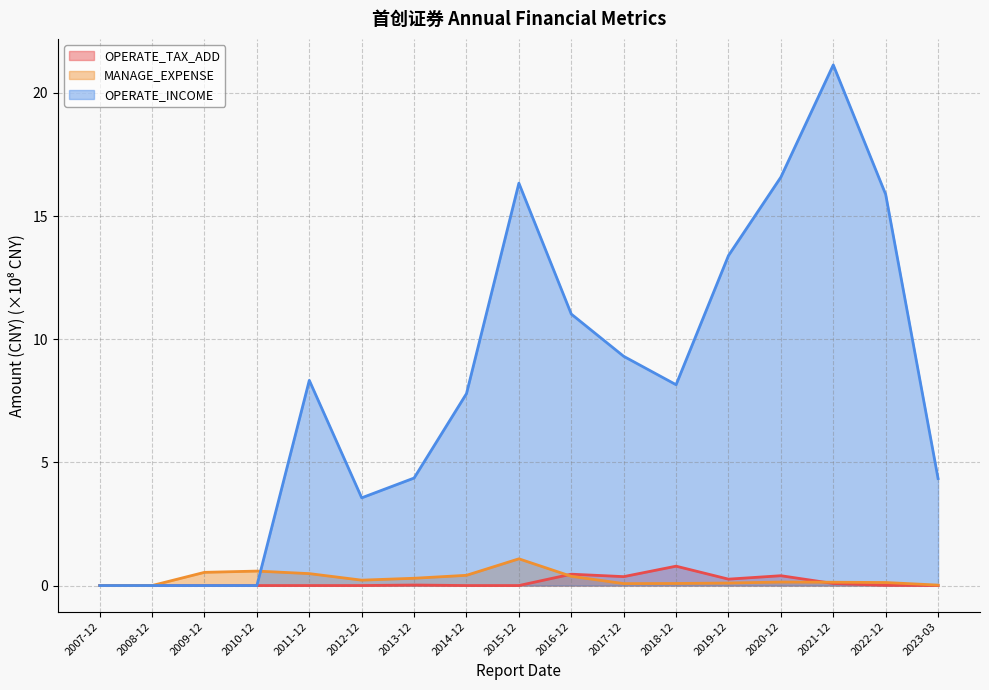

True or false: OPERATE_INCOME and OPERATE_TAX_ADD cross at least once.

False